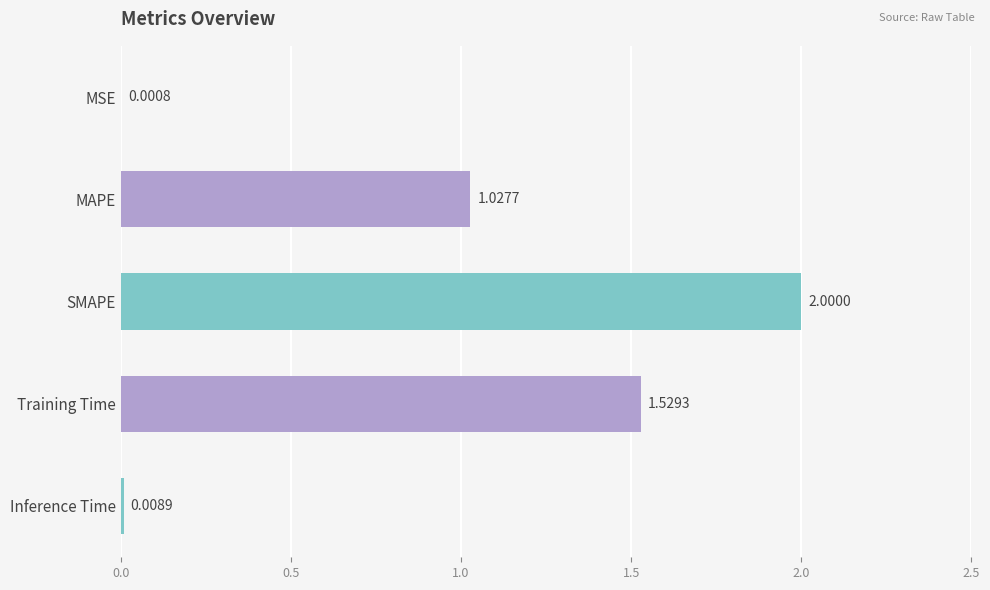

What is the sum of all values?

4.6